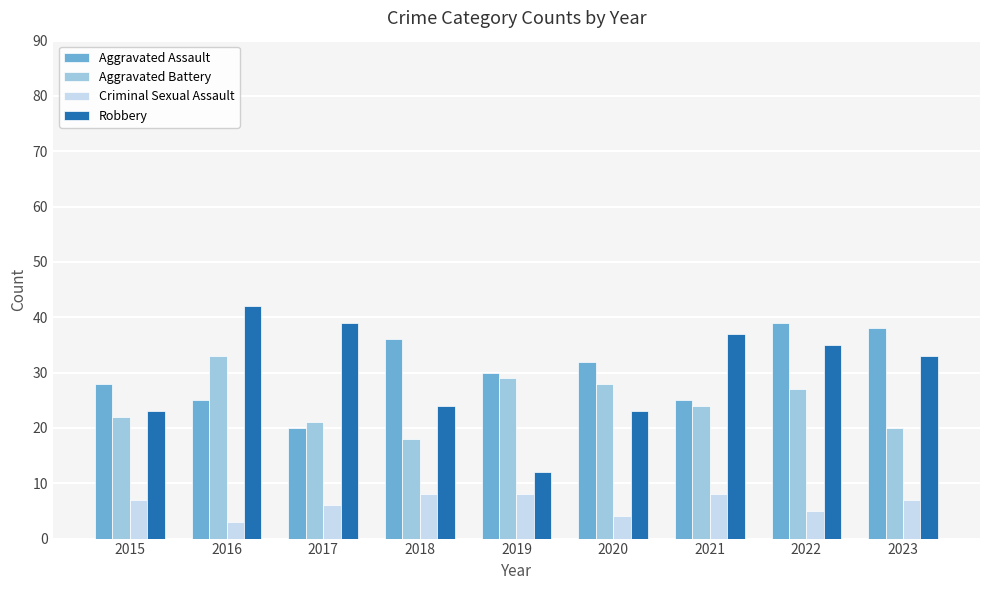

At which label is Aggravated Battery closest to 25?

2021